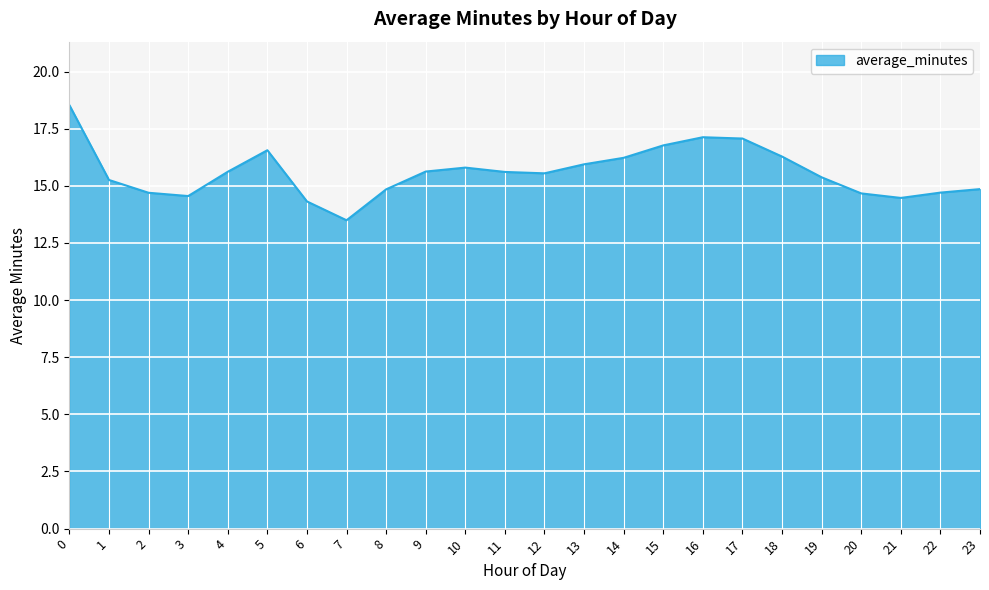

What is the change in value from 17 to 22?

-2.4